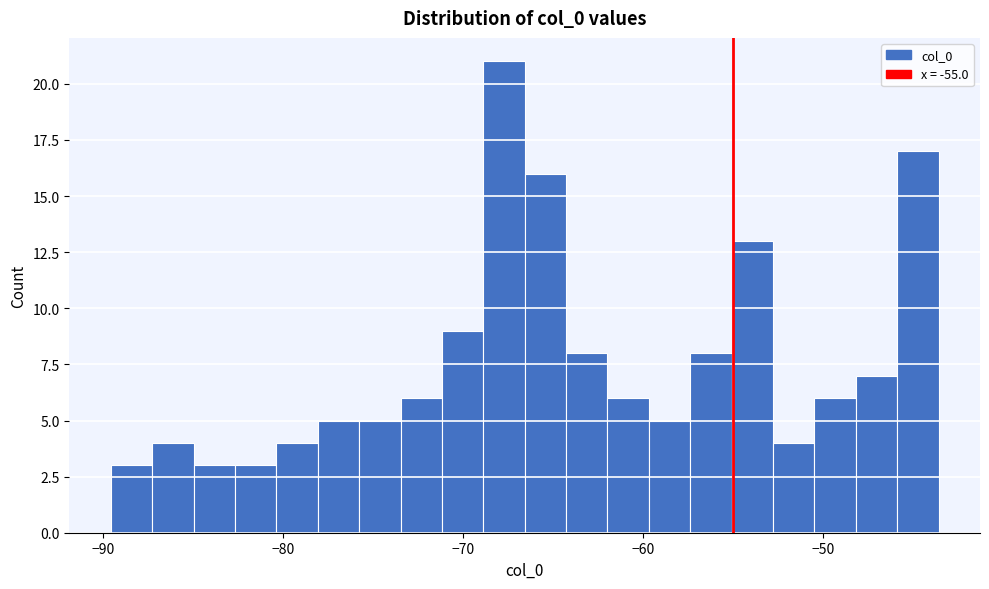

Read against the x-axis, roughly where is the centre of the tallest bar?

-68